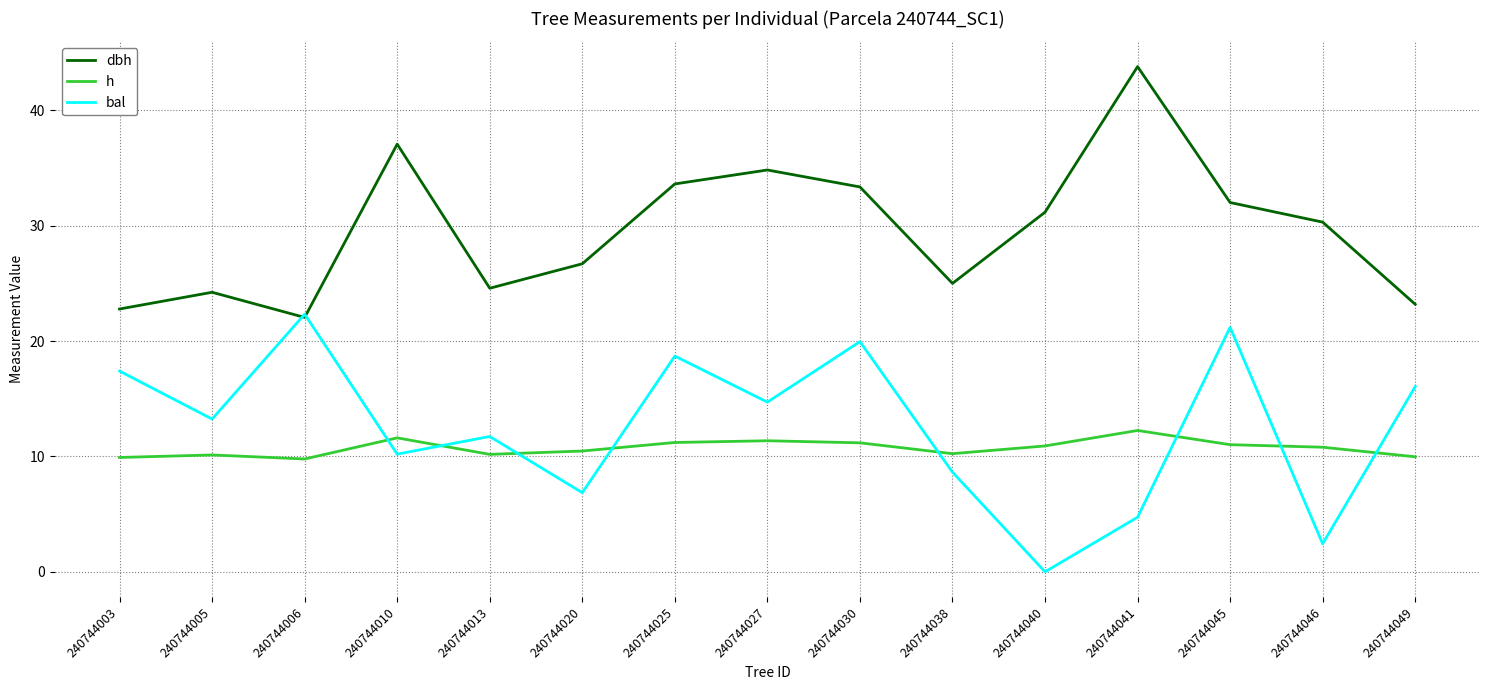

What is the average value of the h series?

10.7